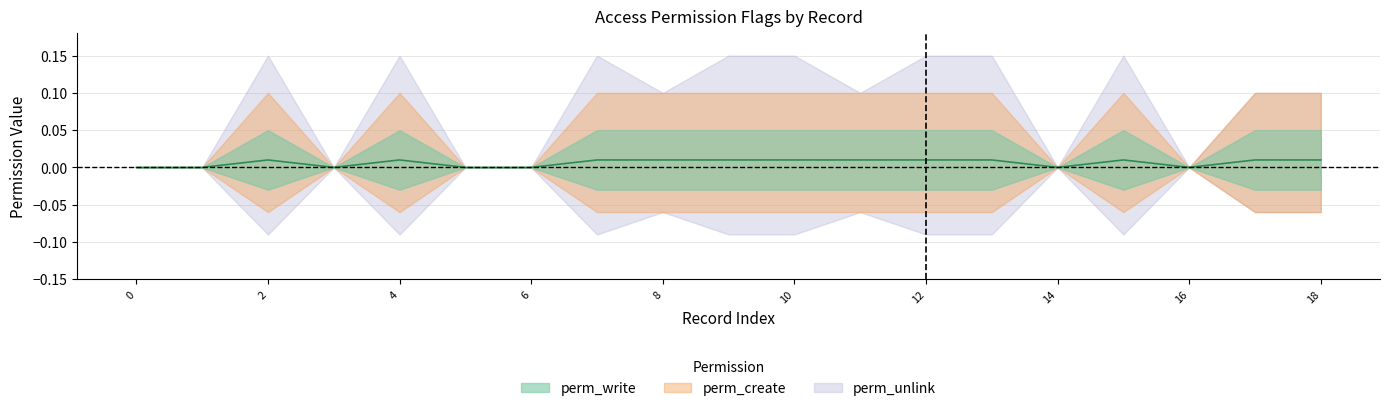

Is it true that perm_unlink equals 0 at access_project_task_risk_response?

False